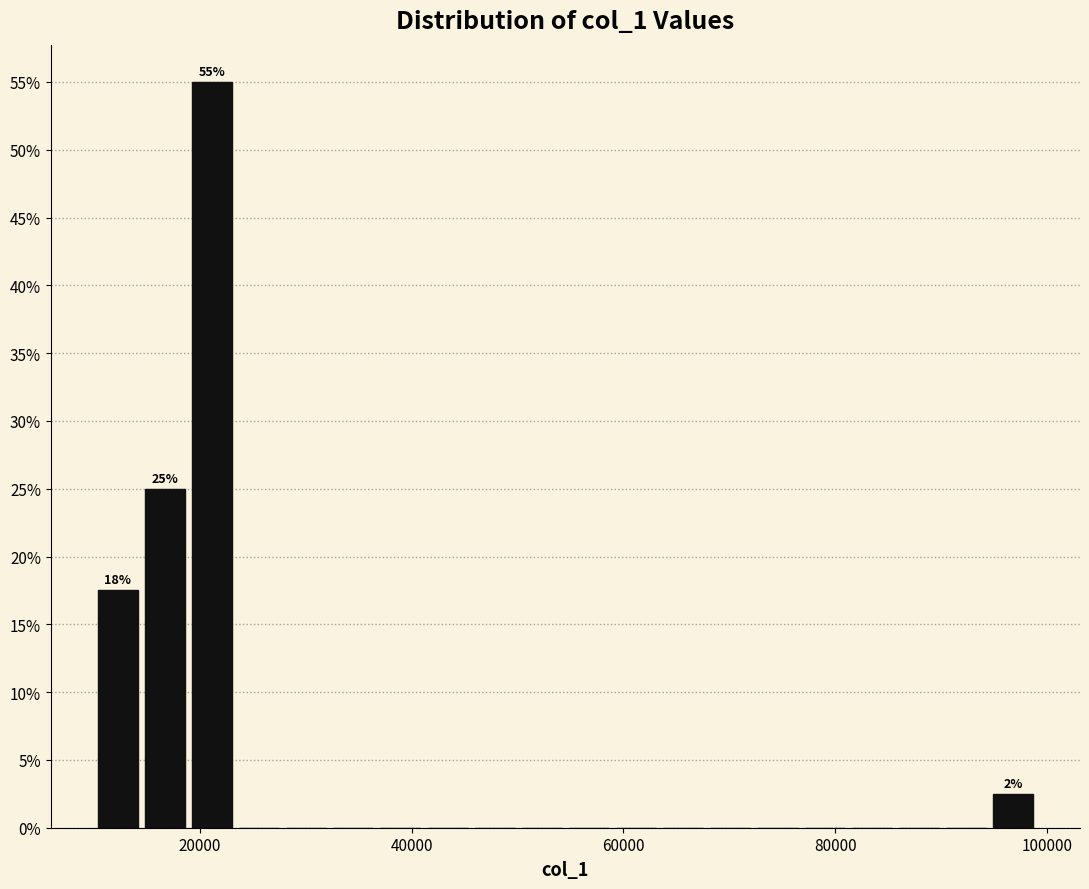

Read against the x-axis, roughly where is the centre of the tallest bar?

22000